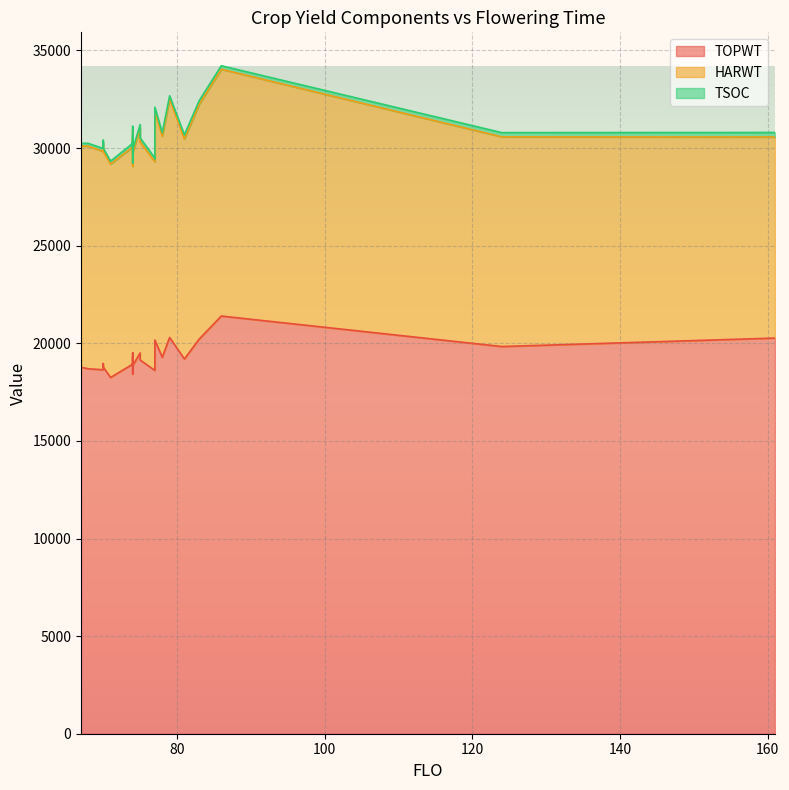

What is the difference between the highest and lowest values at 74?

18702